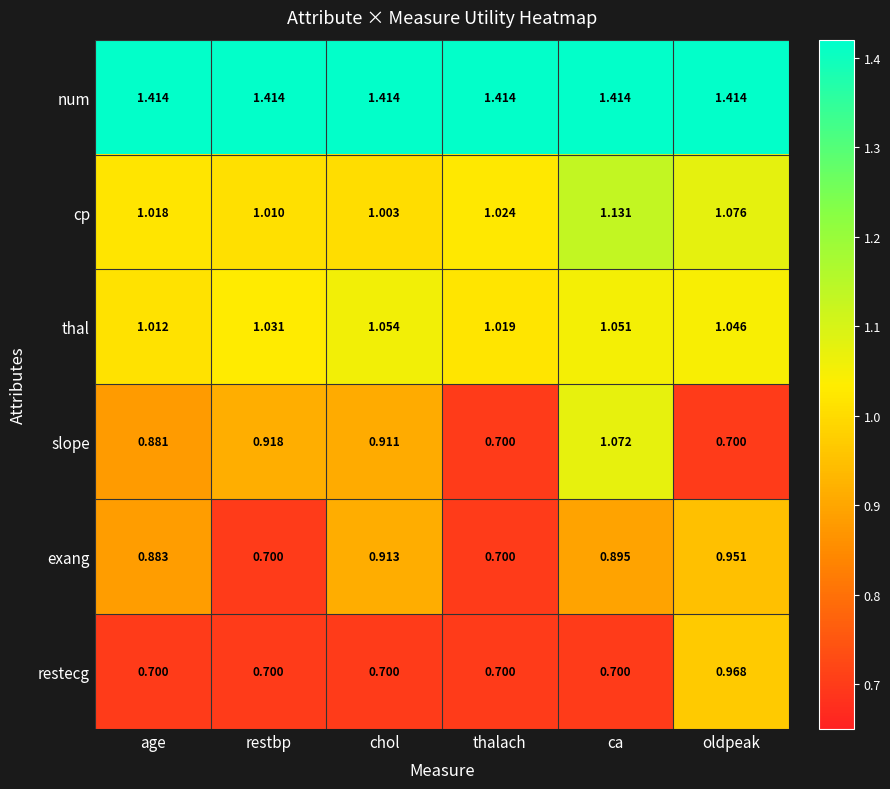

How many data points does each series have?

6